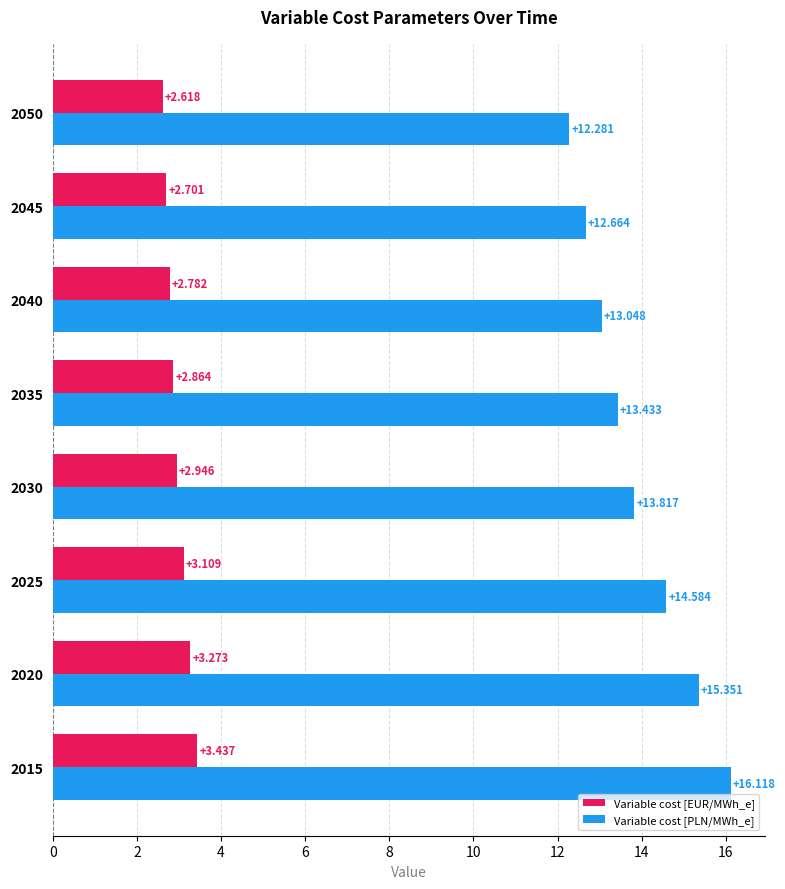

How many series are shown in this chart?

2